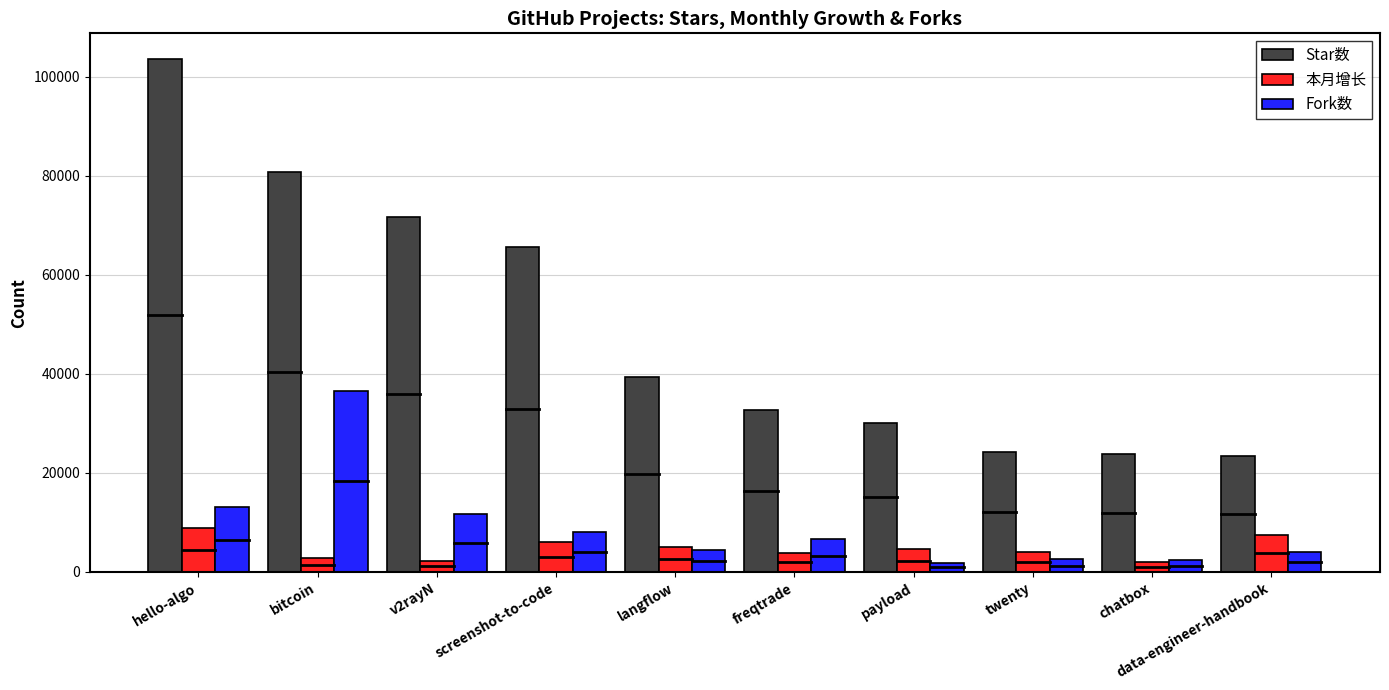

The Star数 series shows 21452 at freqtrade. True or false?

False